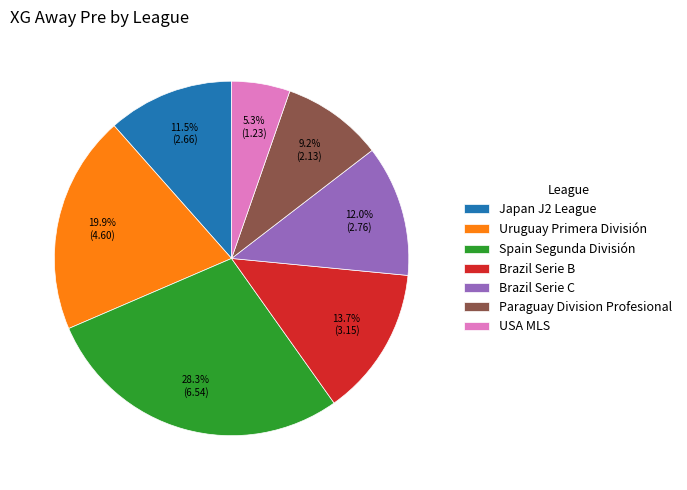

Approximately how many times larger is the value at USA MLS compared to Spain Segunda División?

0.2